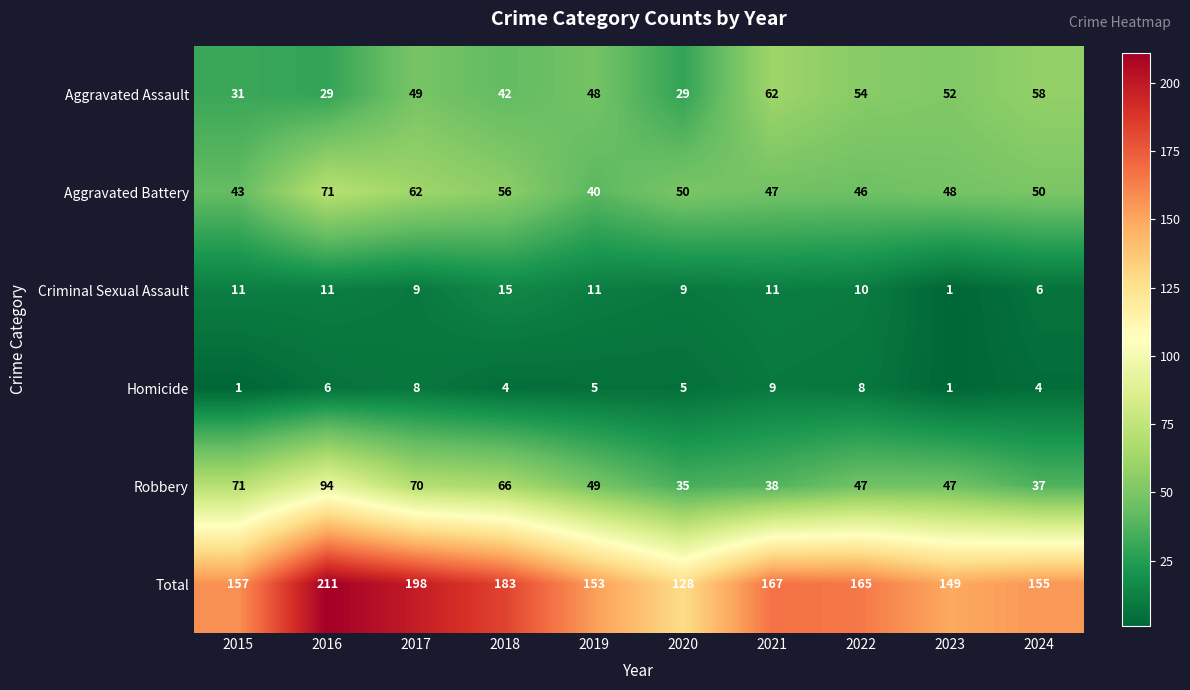

What is the highest value of the Aggravated Assault series?

62